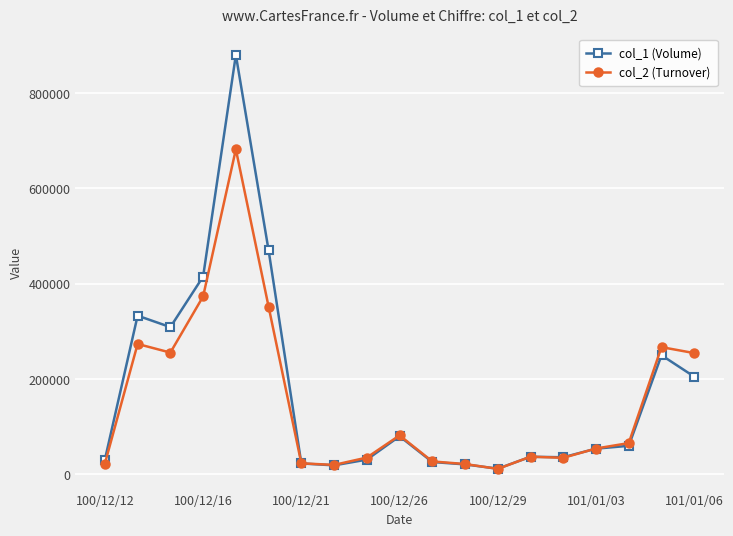

What is the value of the col_1 (Volume) point at the 14th from the left?

37000